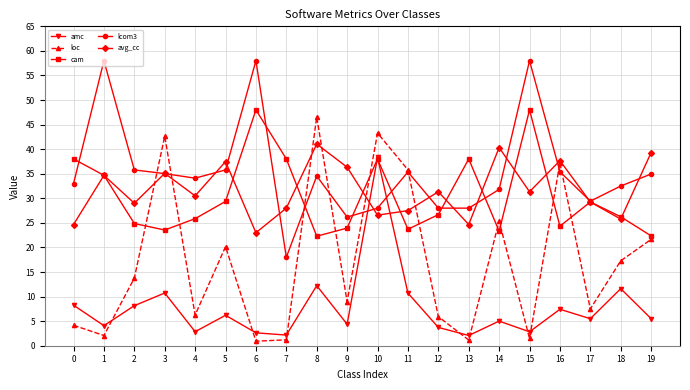

The value of cam at 5 is 44.0. True or false?

False